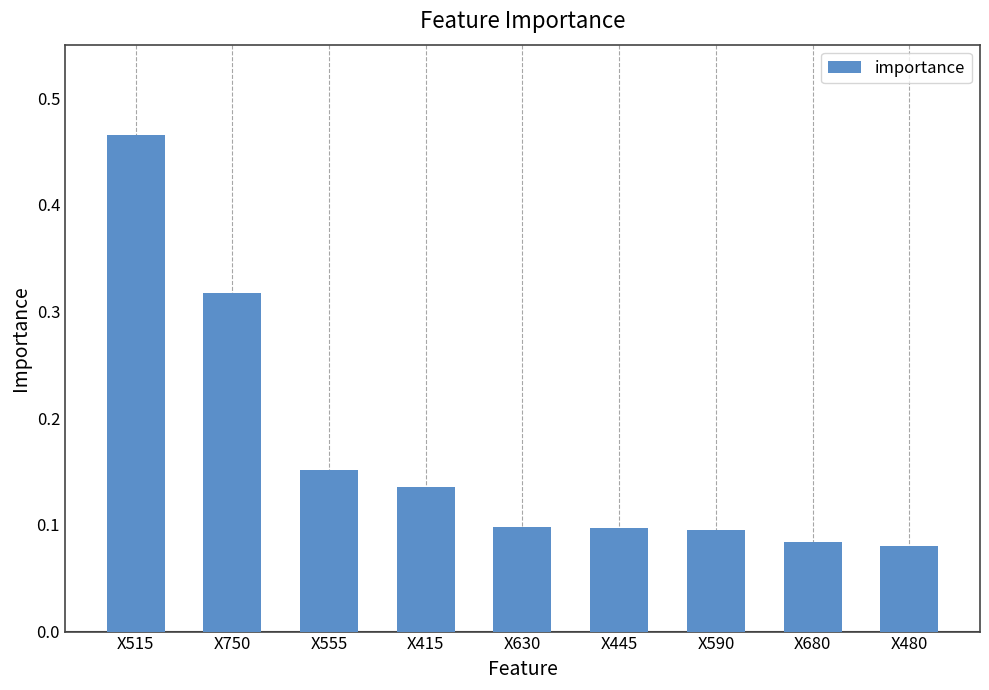

What is the difference between the maximum and minimum values?

0.4